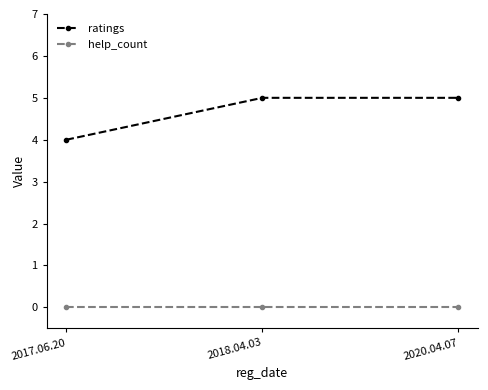

Which series has the largest range (max minus min)?

ratings